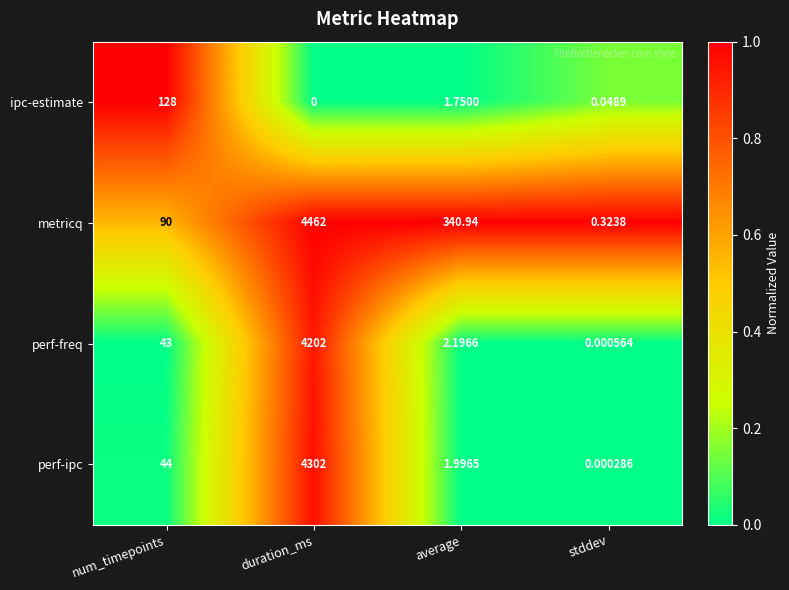

List the series in order of their peak value, lowest first.

ipc-estimate, perf-freq, perf-ipc, metricq